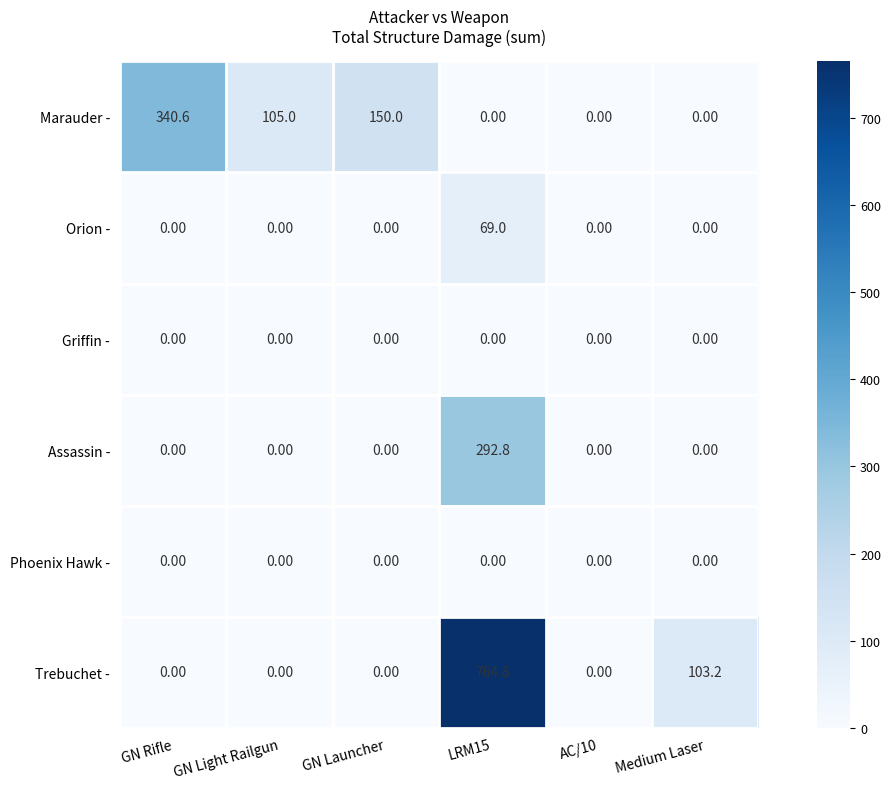

How many series are shown in this chart?

6